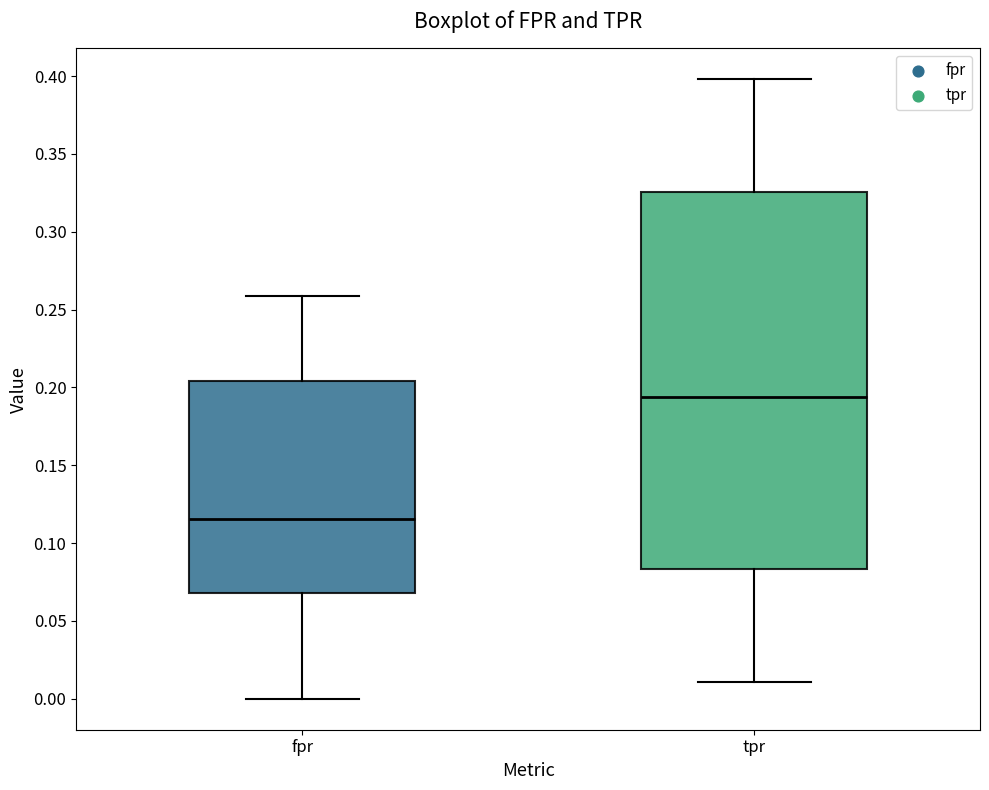

Reading left to right, transcribe this box plot: for each box, give where its median line is, the range the box spans, and where its two whiskers end, as read against the y-axis. The values are not printed on the chart, so give them approximately, as read against the axis.

fpr: median 0.115, box 0.070 to 0.205, whiskers 0.000 to 0.260
tpr: median 0.195, box 0.085 to 0.325, whiskers 0.010 to 0.400